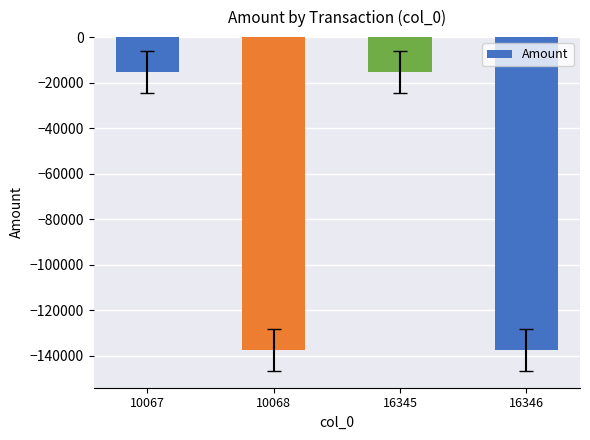

What is the change in value from 10067 to 10068?

-122262.2